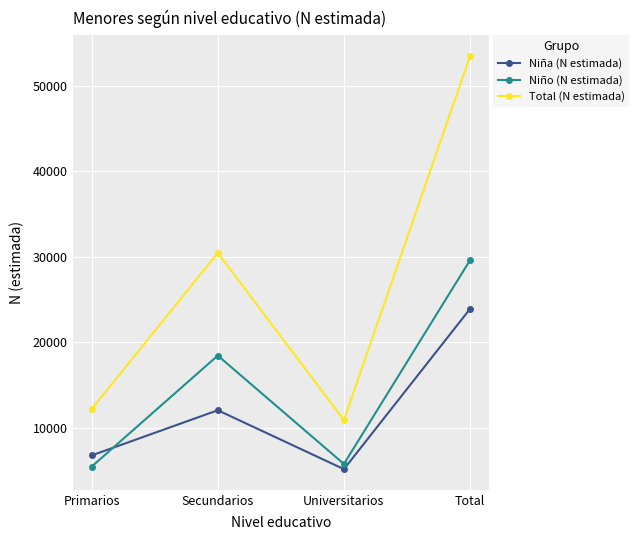

At how many categories does at least one series exceed 9725?

4